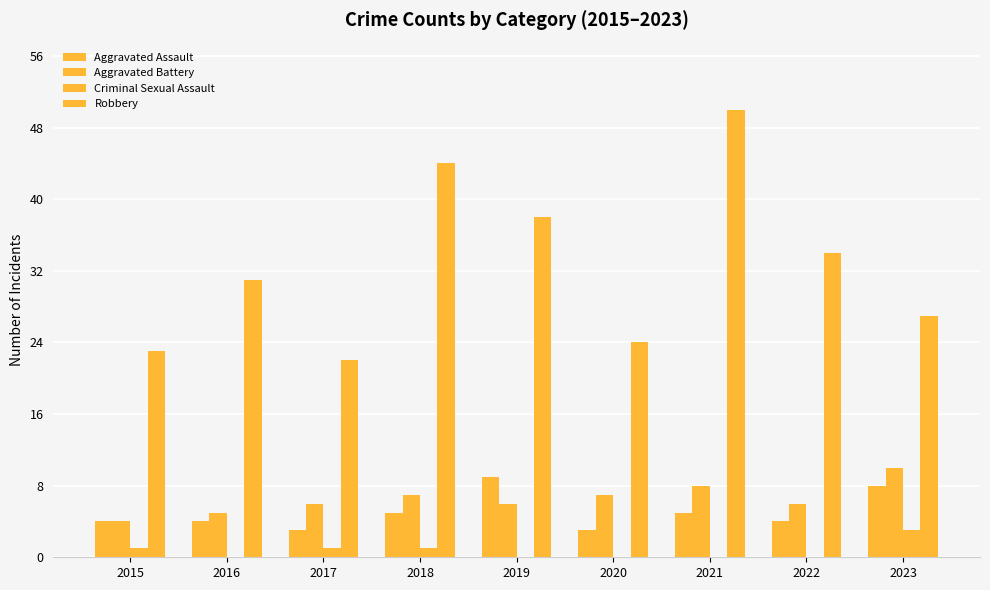

The Robbery series shows 15 at 2020. True or false?

False